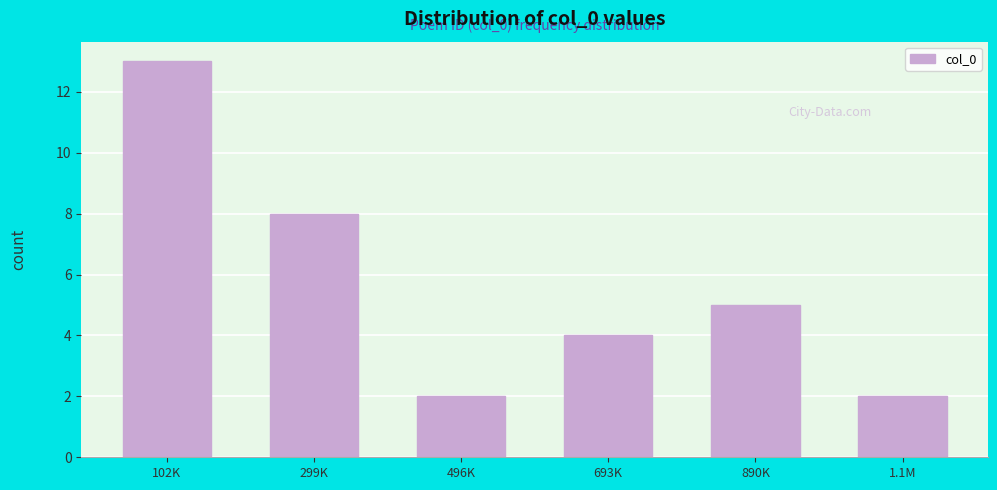

Reading right to left, what are all the values shown in this chart?

1.1M=2	890K=5	693K=4	496K=2	299K=8	102K=13